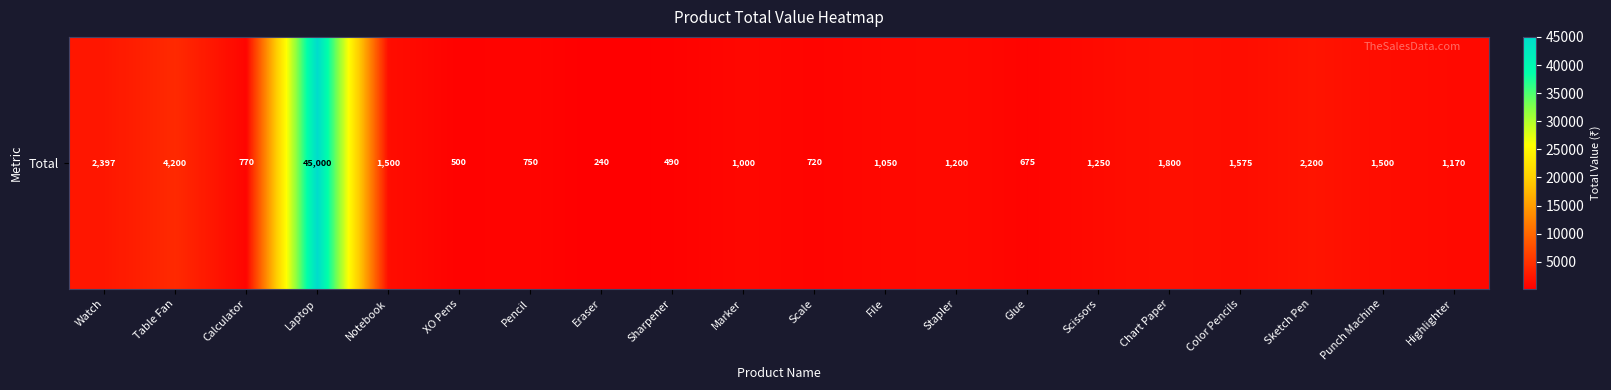

What is the change in value from Scale to Glue?

-45